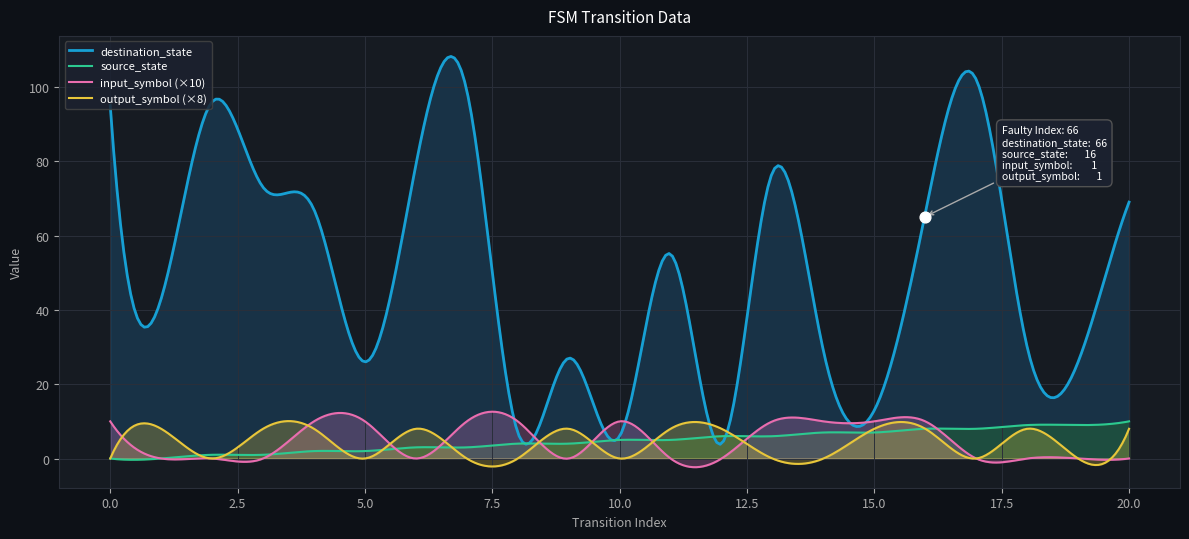

Which series reaches the maximum Y coordinate?

destination_state